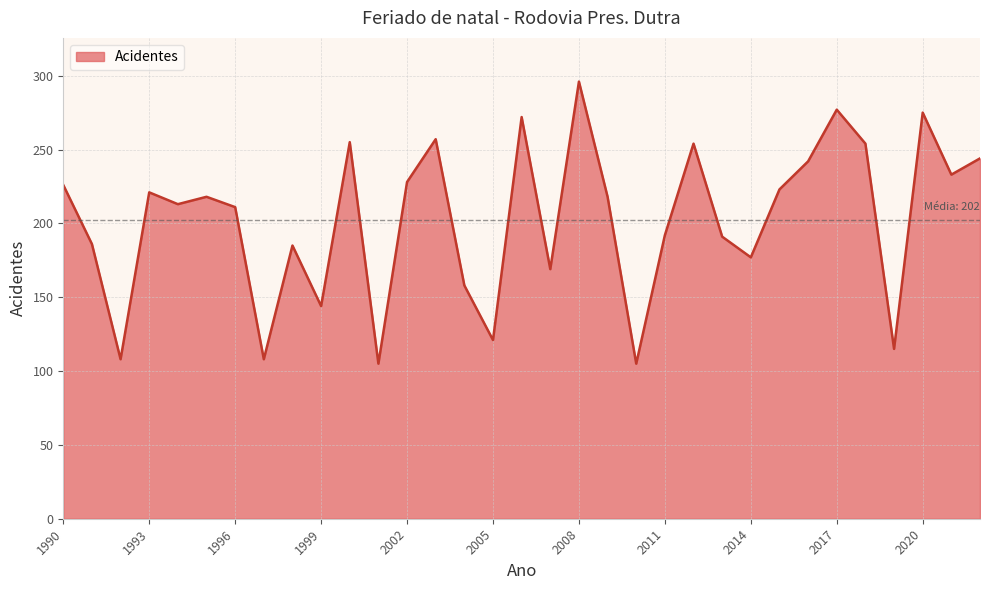

What is the greatest value displayed?

296